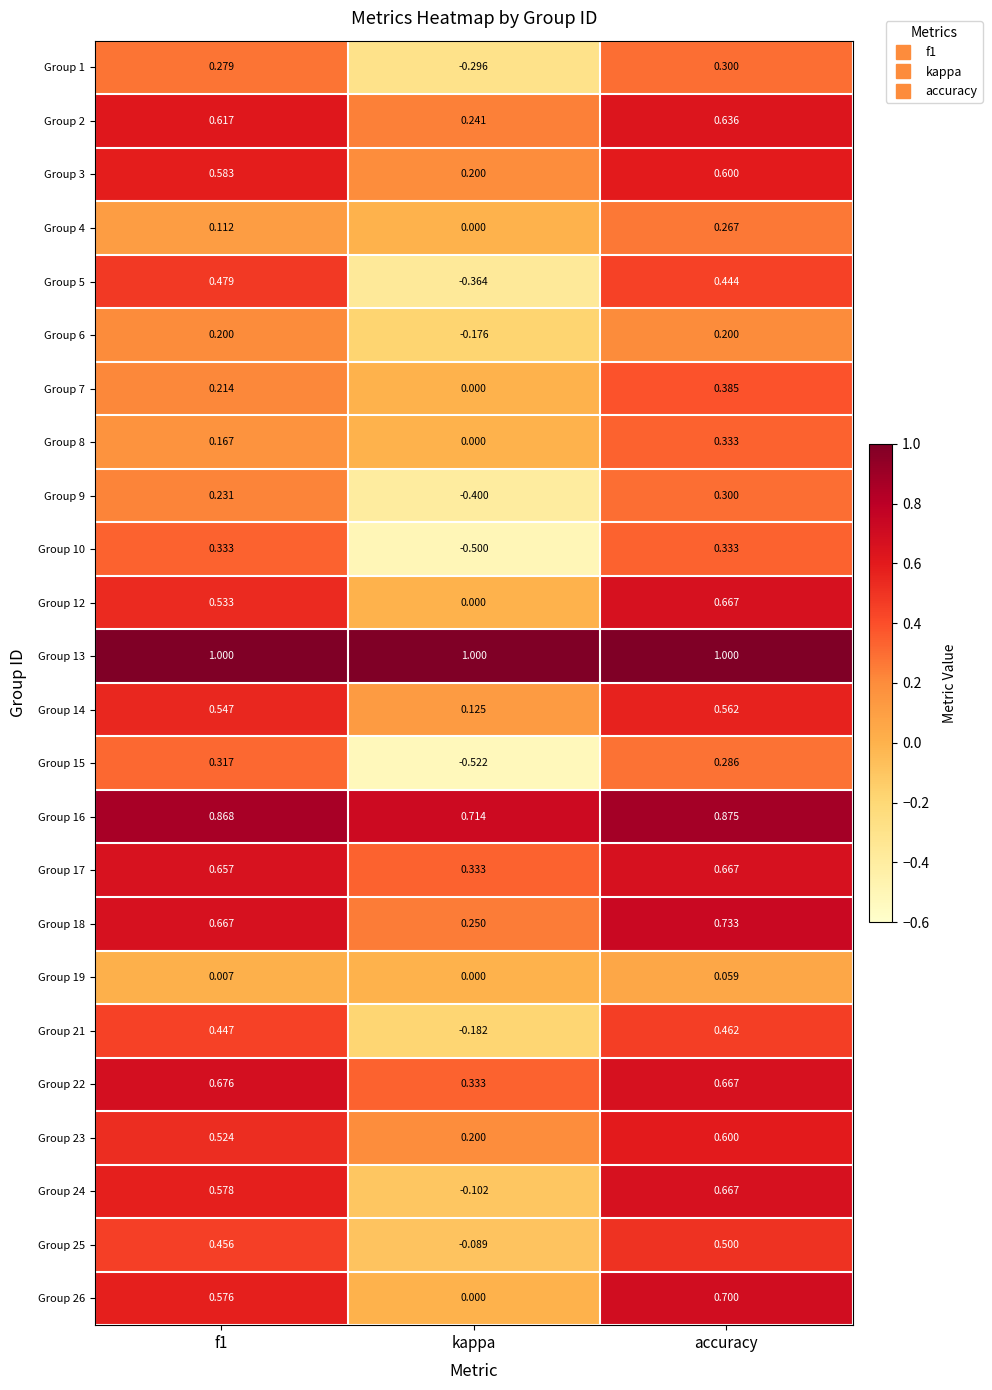

At which label is Group 2 closest to 0?

kappa